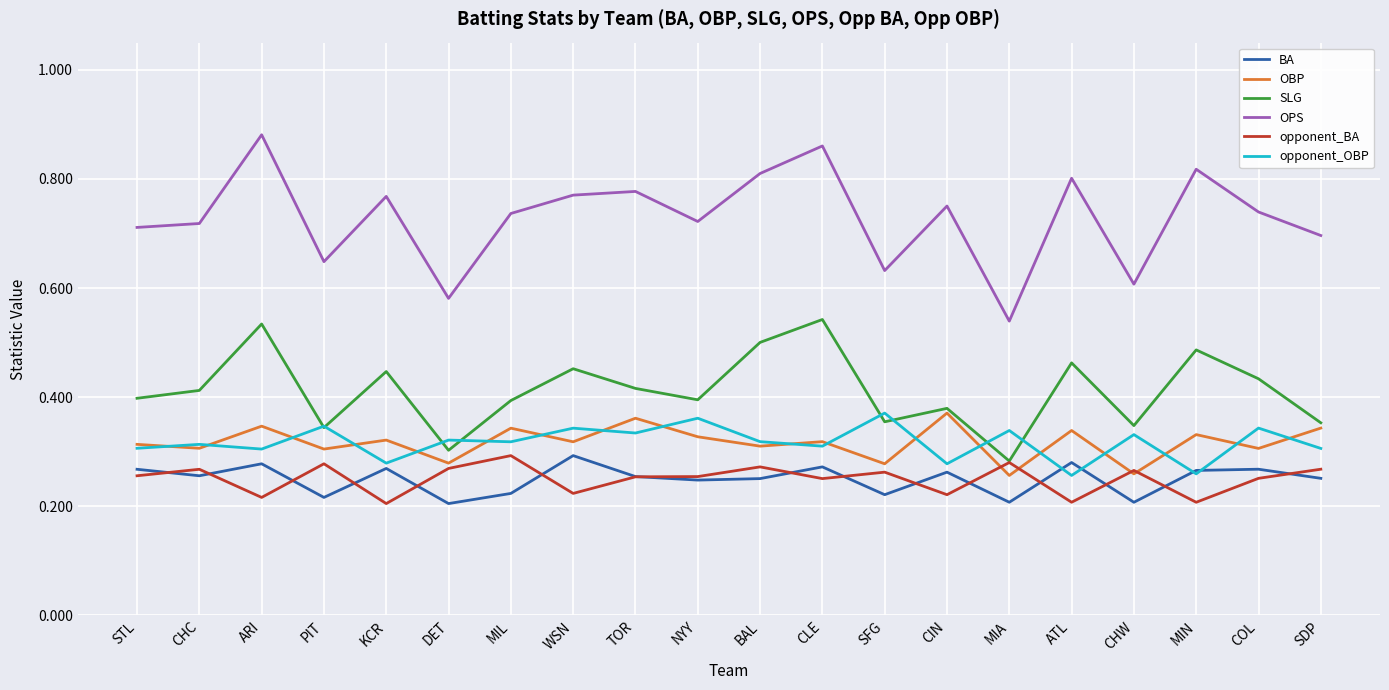

The value of opponent_OBP at MIL is 0.3. True or false?

True